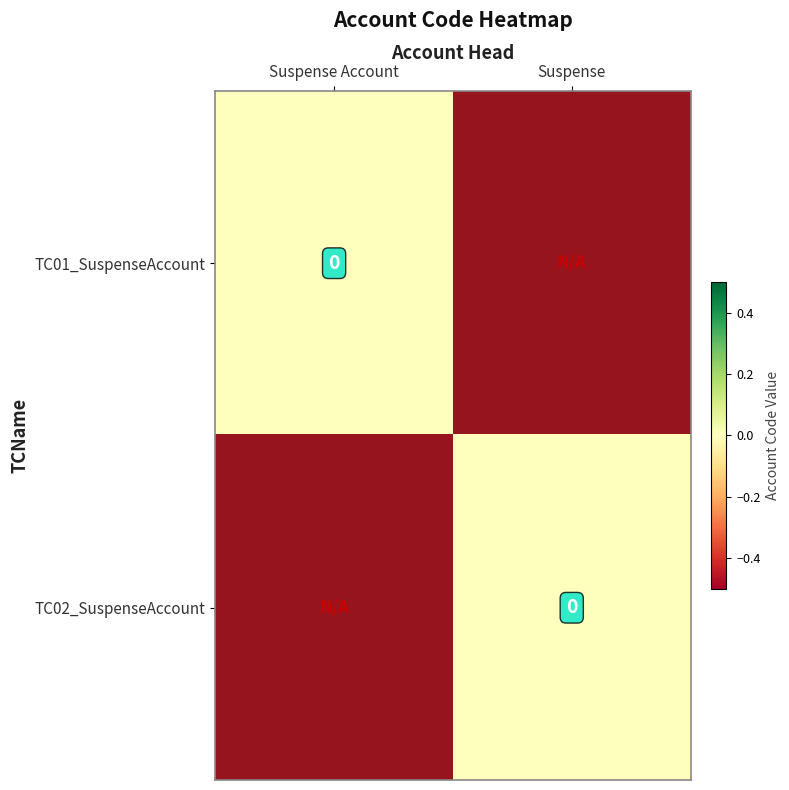

Which category has the lowest value in the TC02_SuspenseAccount series?

Suspense Account